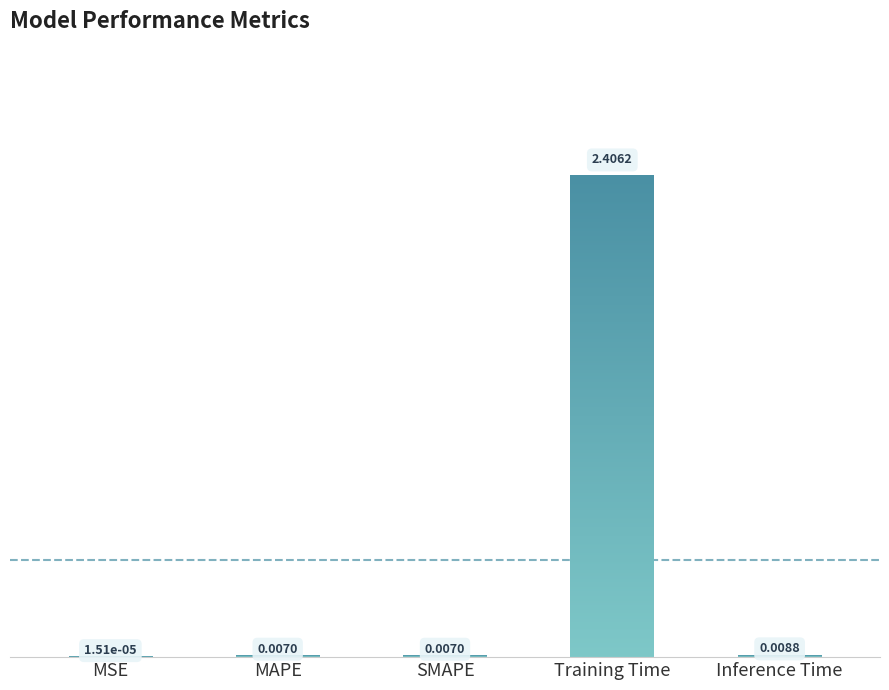

What is the label of the 1st bar from the right?

Inference Time